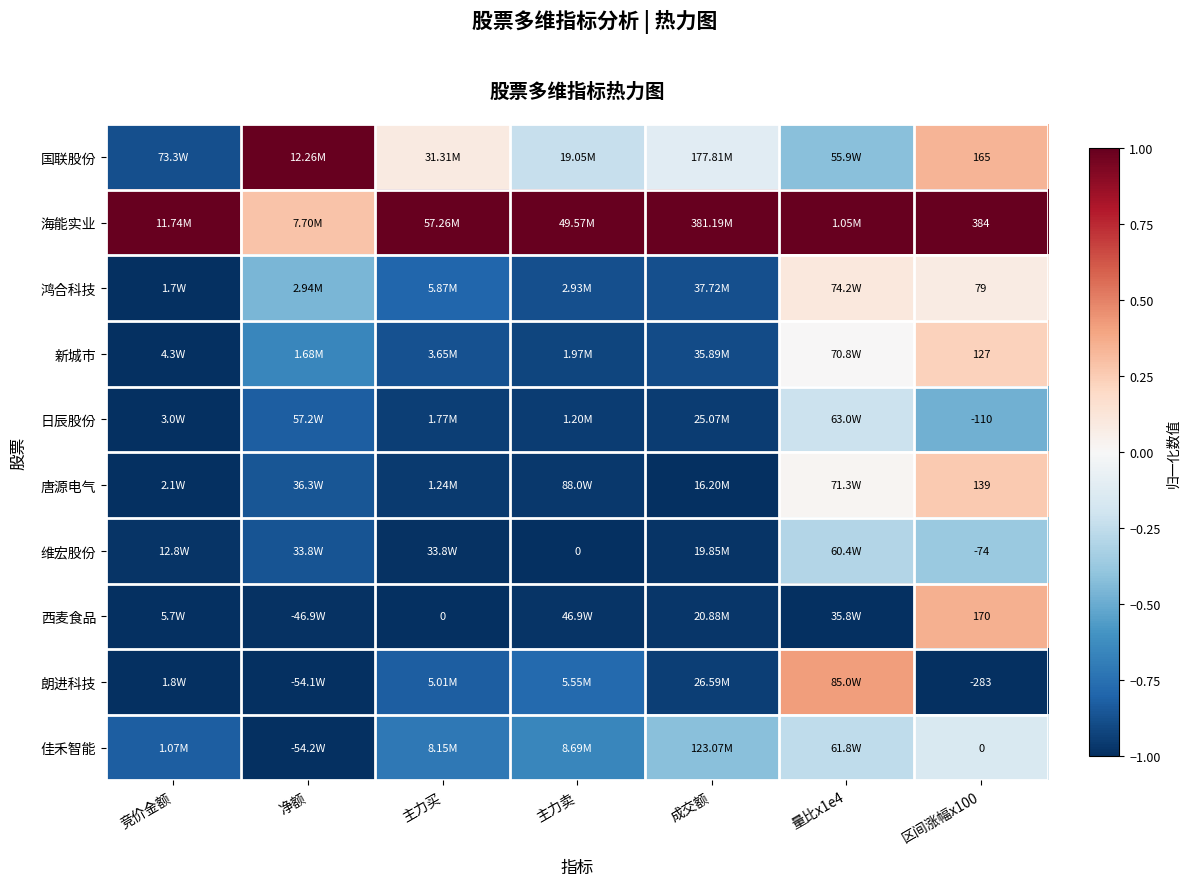

Between 主力卖 and 量比x1e4, which is larger?

主力卖